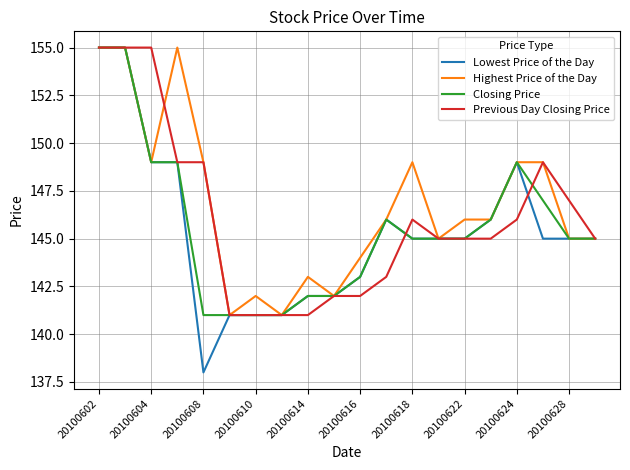

Reading left to right, list all the values displayed in this chart.

Lowest Price of the Day: 155	155	149	149	138	141	141	141	142	142	143	146	145	145	145	146	149	145	145	145
Highest Price of the Day: 155	155	149	155	149	141	142	141	143	142	144	146	149	145	146	146	149	149	145	145
Closing Price: 155	155	149	149	141	141	141	141	142	142	143	146	145	145	145	146	149	147	145	145
Previous Day Closing Price: 155	155	155	149	149	141	141	141	141	142	142	143	146	145	145	145	146	149	147	145